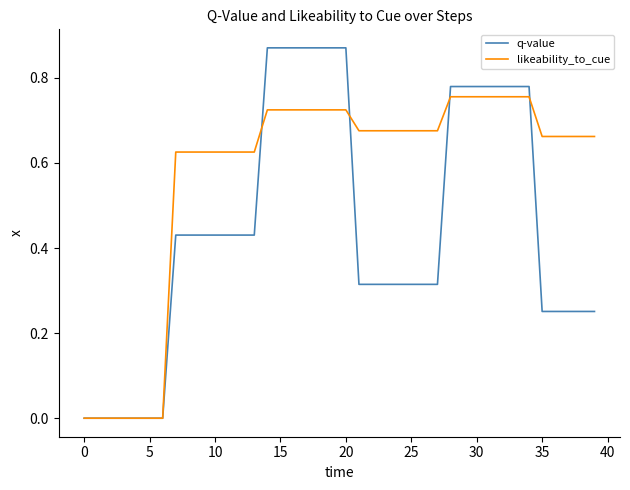

Which series has the largest total across all categories?

likeability_to_cue